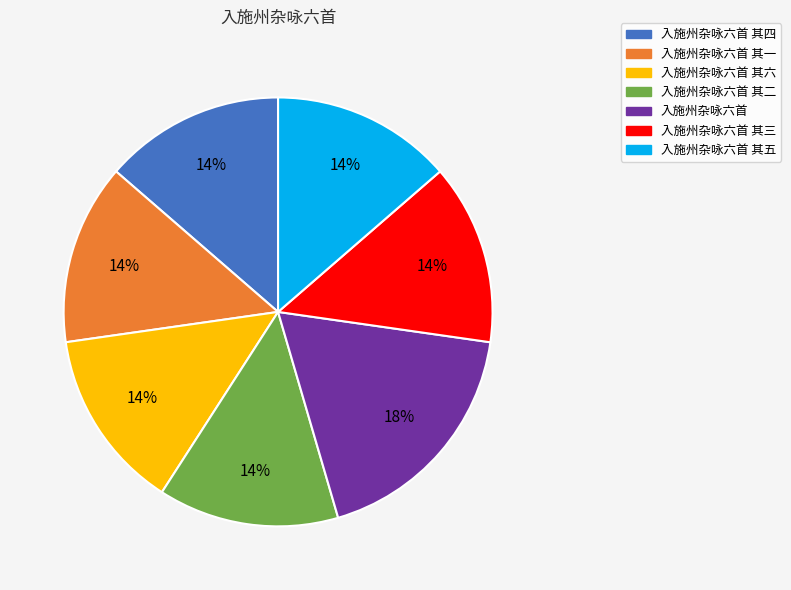

What percentage is the 入施州杂咏六首 slice, to the nearest percent?

18%